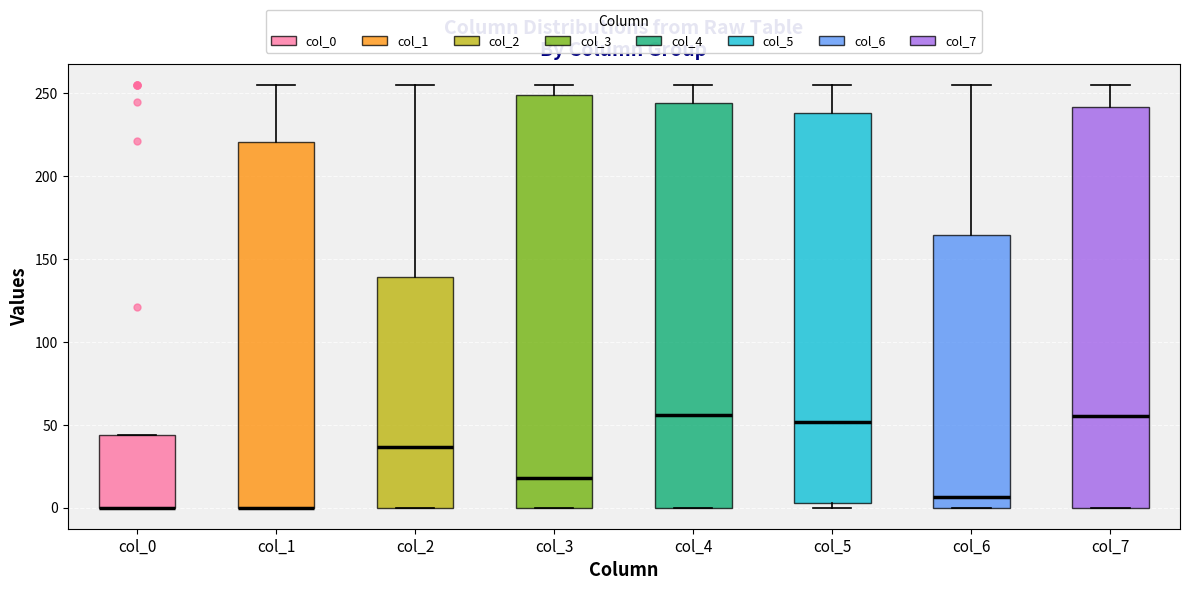

Reading left to right, transcribe this box plot: for each box, give where its median line is, the range the box spans, and where its two whiskers end, as read against the y-axis. The values are not printed on the chart, so give them approximately, as read against the axis.

col_0: median 0 (drawn on the box's lower edge), box 0 to 45, whiskers 0 to 45
col_1: median 0 (drawn on the box's lower edge), box 0 to 220, whiskers 0 to 255
col_2: median 35, box 0 to 140, whiskers 0 to 255
col_3: median 20, box 0 to 250, whiskers 0 to 255
col_4: median 55, box 0 to 245, whiskers 0 to 255
col_5: median 50, box 5 to 240, whiskers 0 to 255
col_6: median 5, box 0 to 165, whiskers 0 to 255
col_7: median 55, box 0 to 240, whiskers 0 to 255